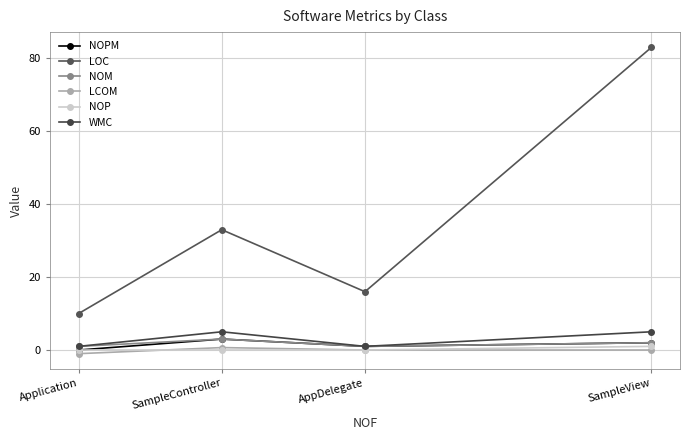

Where is NOP nearest to the value 0?

Application